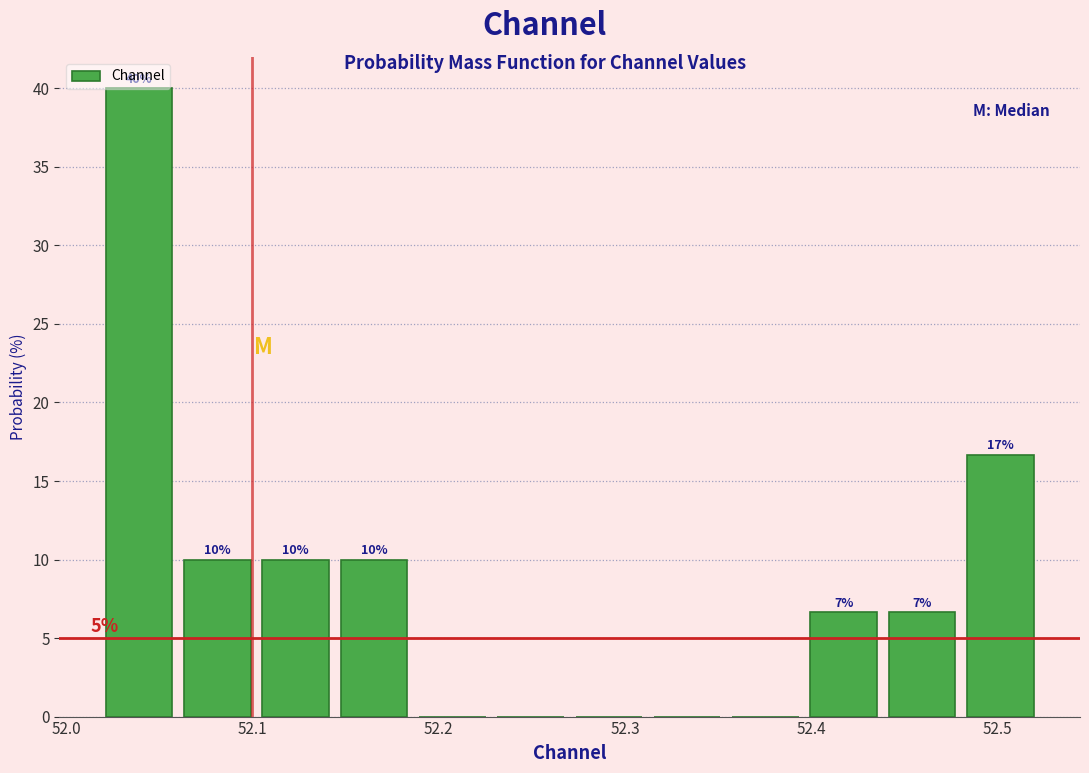

Which range on the x-axis has the tallest bar?

52.02 to 52.06